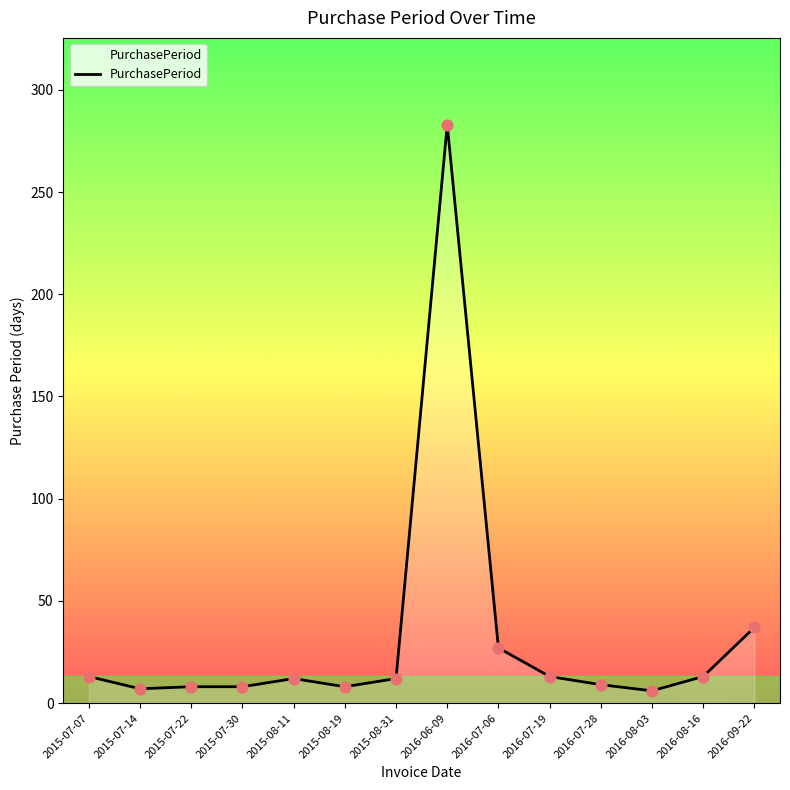

What is the change in value from 2015-08-11 to 2015-08-19?

-4